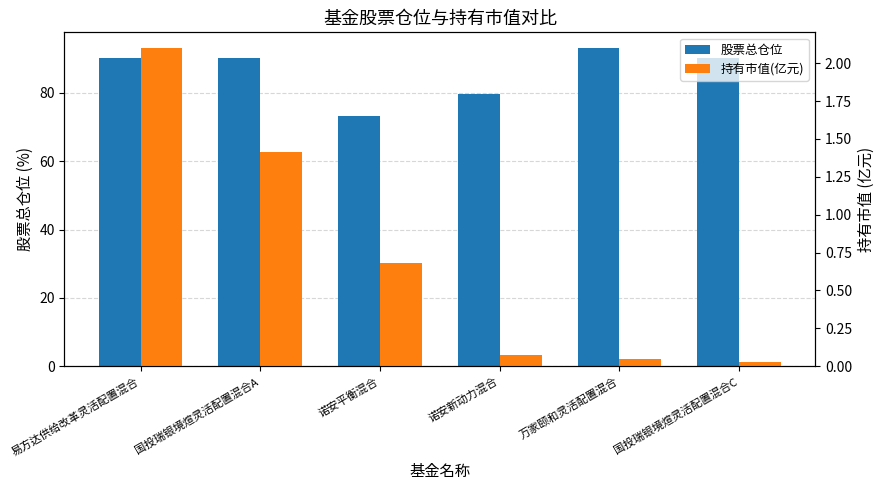

Which has a higher value, 诺安新动力混合 or 国投瑞银境煊灵活配置混合A?

国投瑞银境煊灵活配置混合A